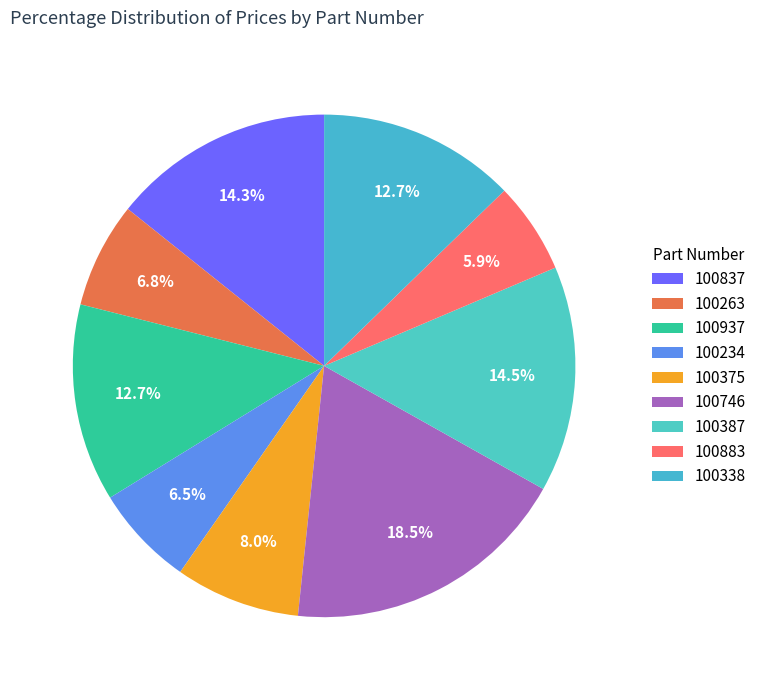

Does 100234 account for over 50% of the chart?

No